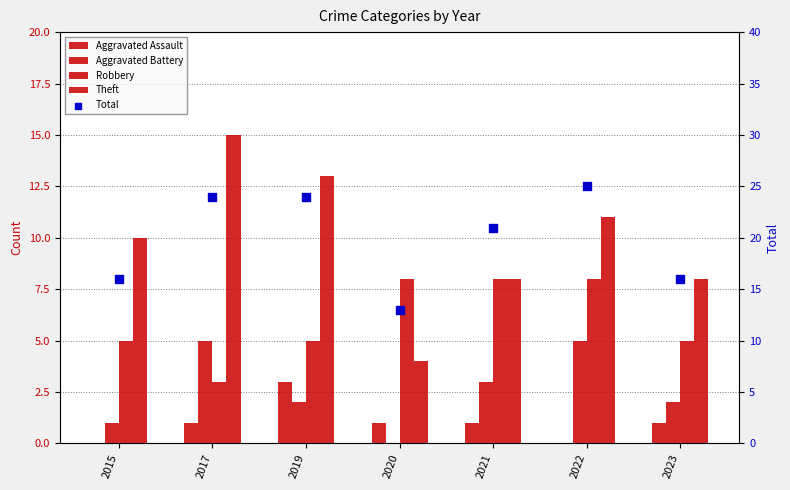

Which series has the largest total across all categories?

Total